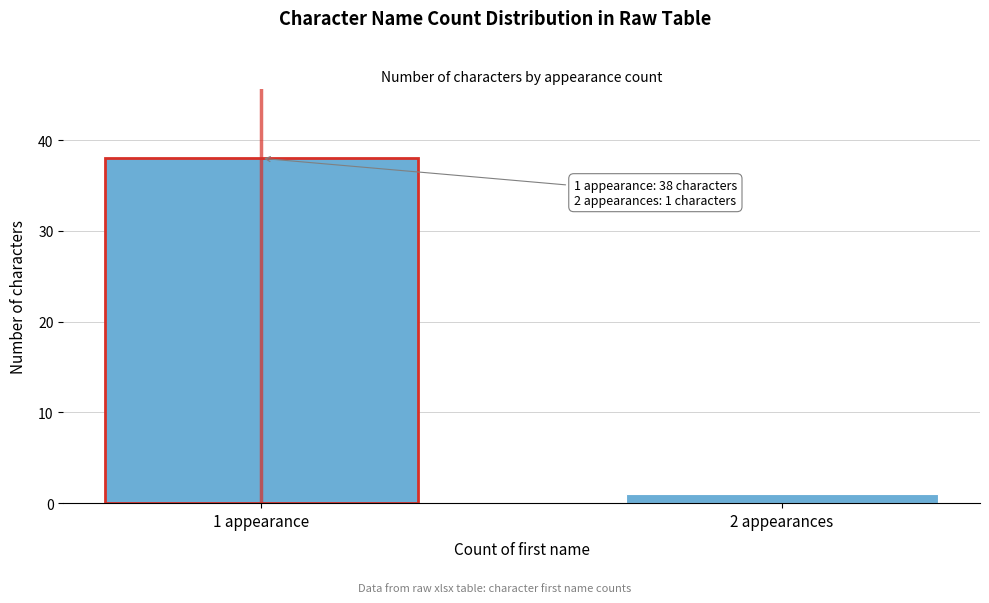

Reading left to right, what are all the values shown in this chart?

1 appearance=38	2 appearances=1